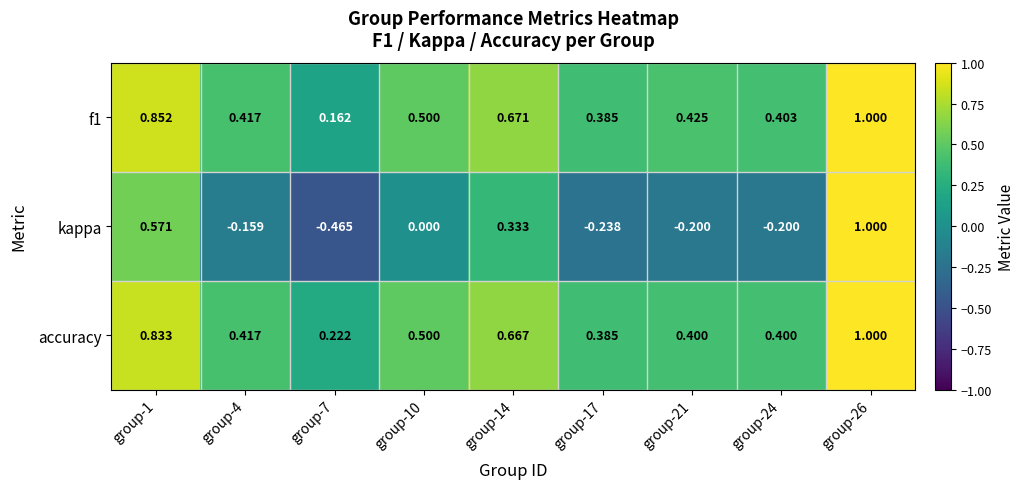

Which series has the largest total across all categories?

accuracy